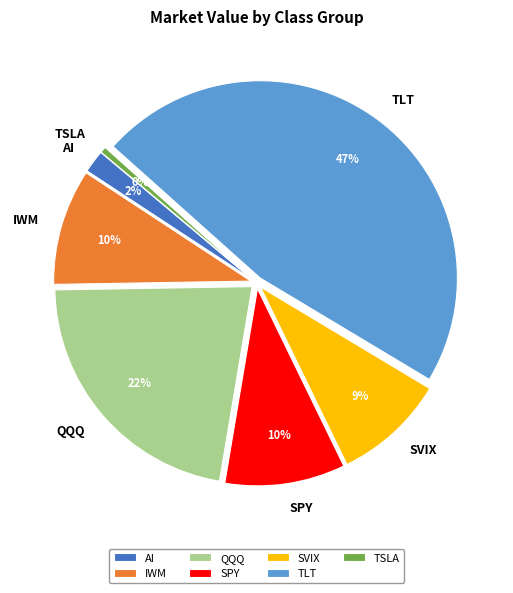

Between QQQ and TSLA, which is larger?

QQQ